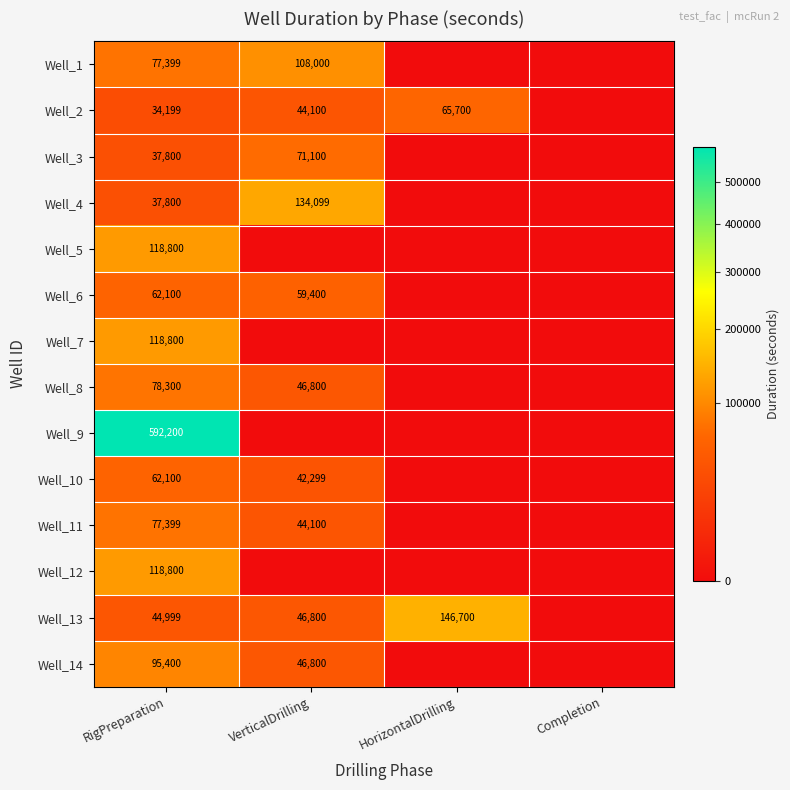

What is the sum of all Well_13 values?

238499